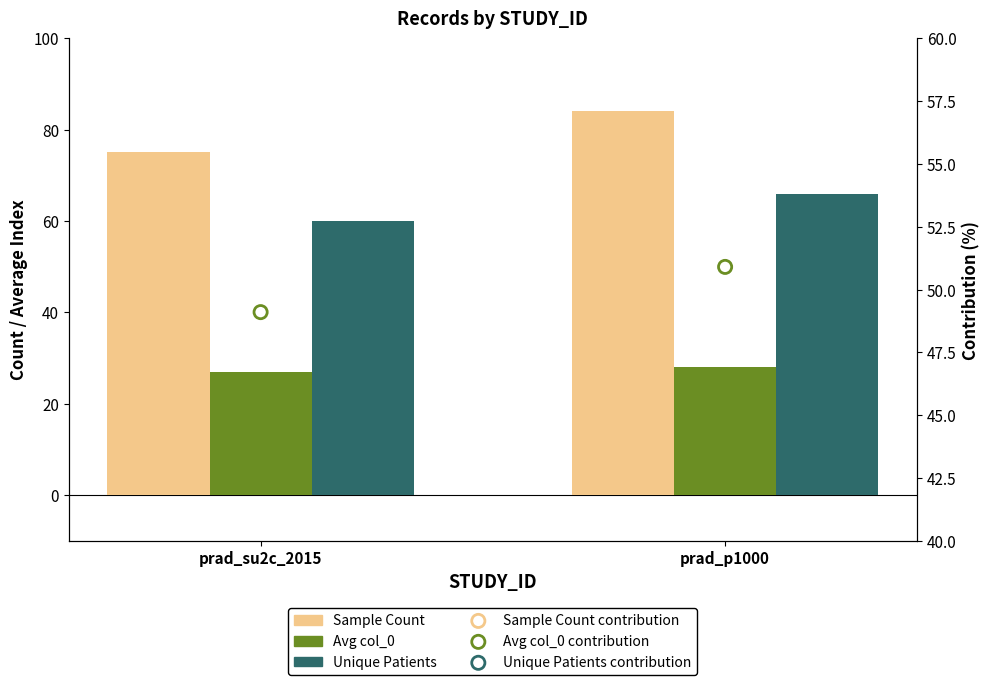

What are all the series names shown in the legend?

Sample Count, Avg col_0, Unique Patients, Sample Count contribution, Avg col_0 contribution, Unique Patients contribution